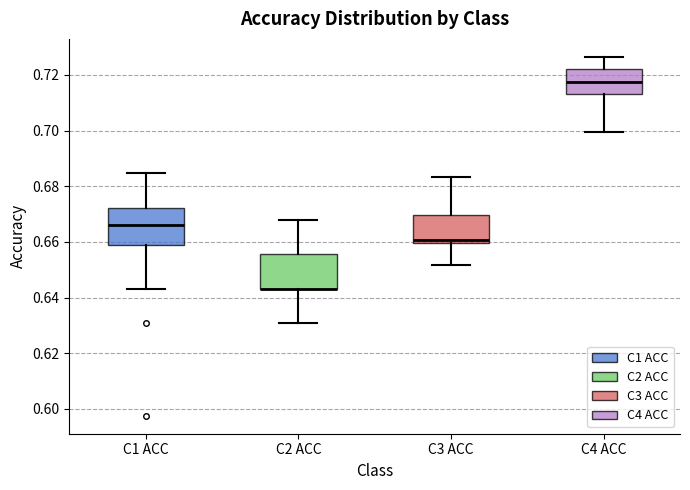

Reading left to right, read every box against the y-axis: the position of its median line, the range the box covers, and the ends of its whiskers. The values are not printed on the chart, so give them approximately, as read against the axis.

C1 ACC: median 0.666, box 0.658 to 0.672, whiskers 0.644 to 0.684
C2 ACC: median 0.644 (drawn on the box's lower edge), box 0.644 to 0.656, whiskers 0.630 to 0.668
C3 ACC: median 0.660 (just above the box's lower edge), box 0.660 to 0.670, whiskers 0.652 to 0.684
C4 ACC: median 0.718, box 0.714 to 0.722, whiskers 0.700 to 0.726